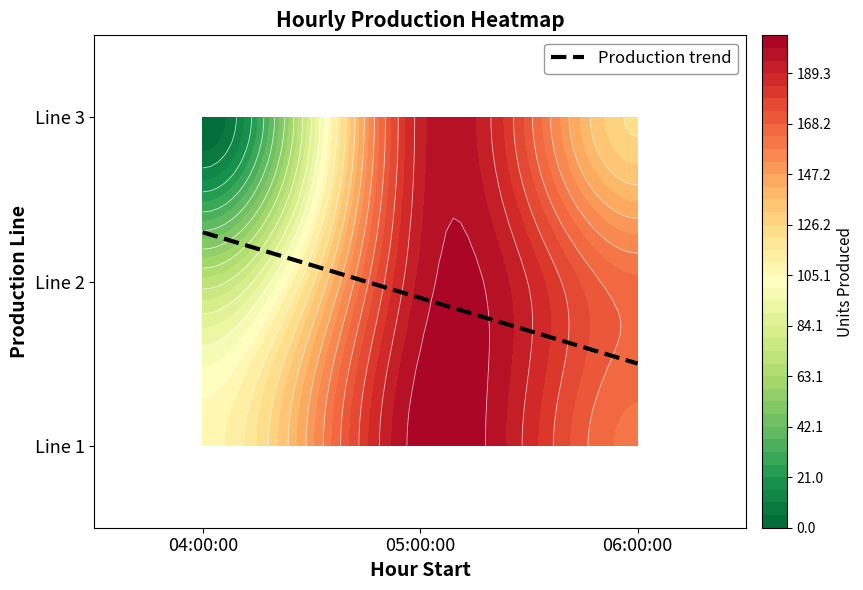

What is the sum of the Line 1 Hourly Production values at 05:00:00 and 06:00:00?

364